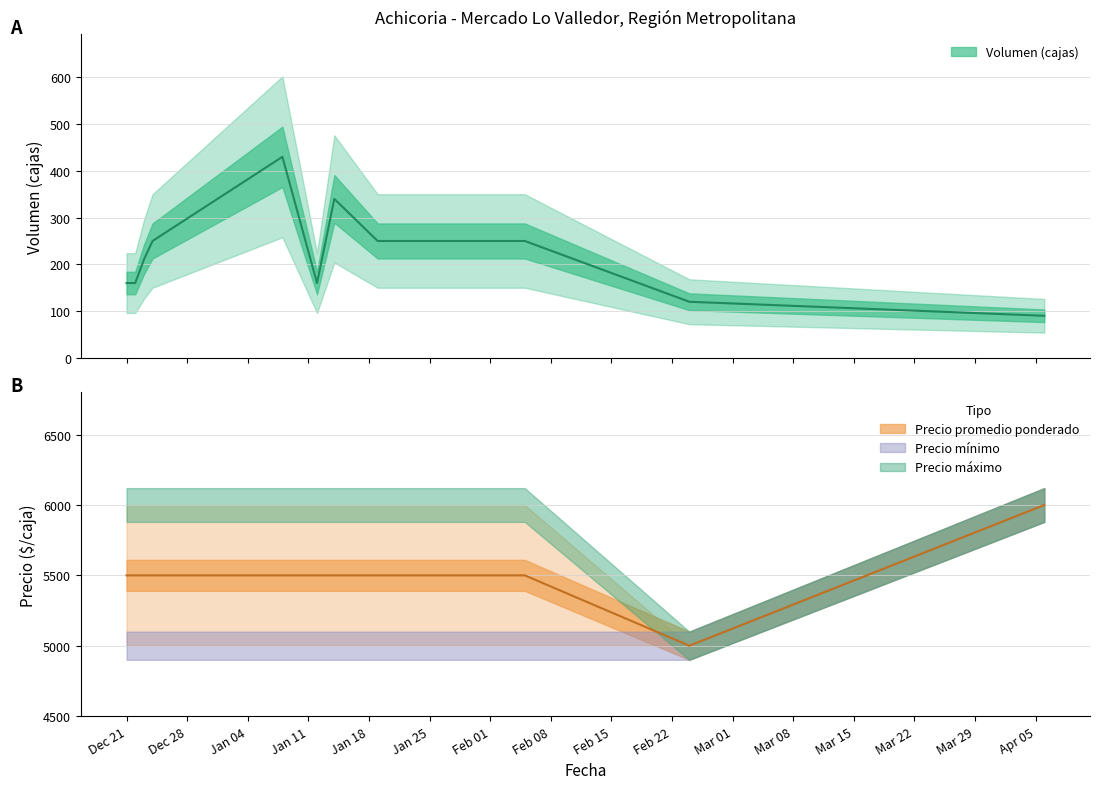

What is the total value across all series at 2020-12-22?

5660